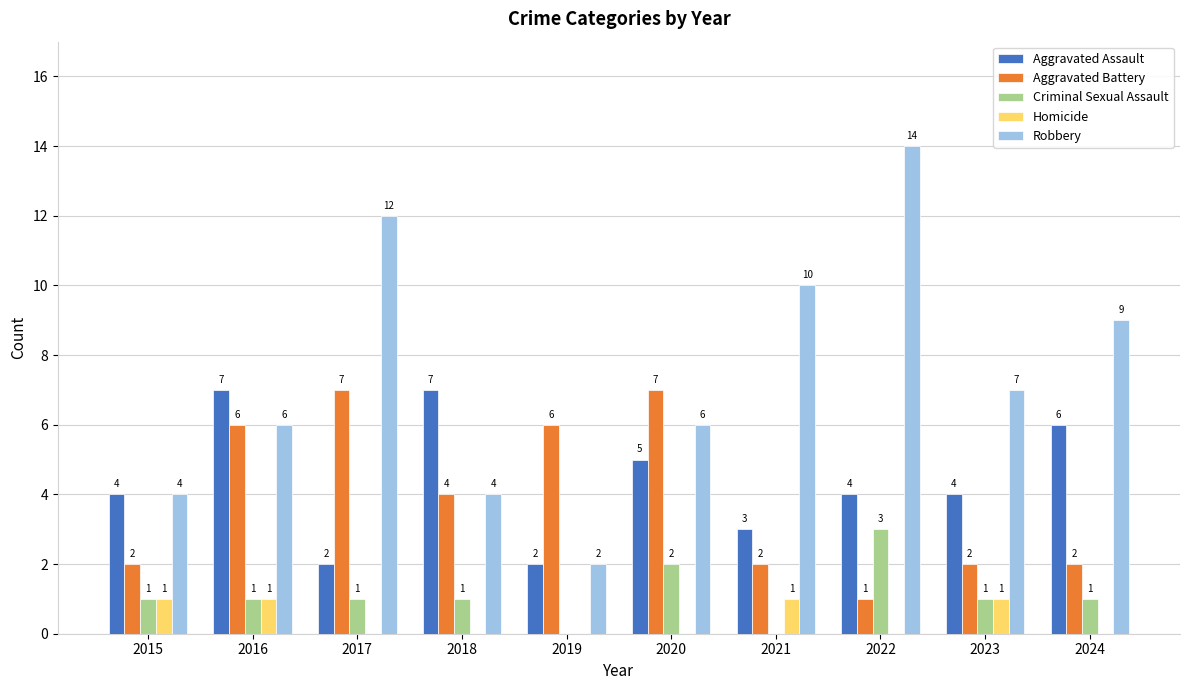

How many groups of bars are there?

10